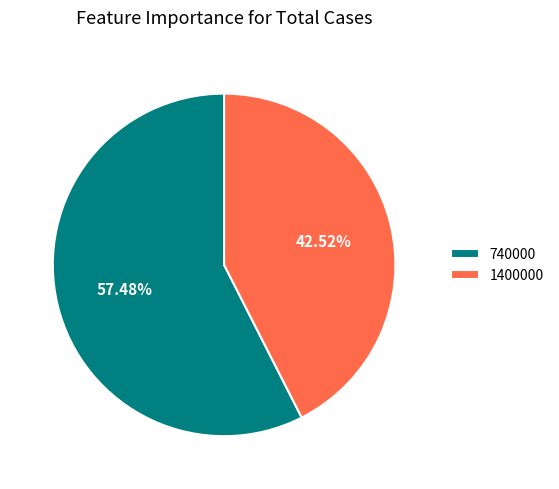

Between 1400000 and 740000, which is larger?

740000